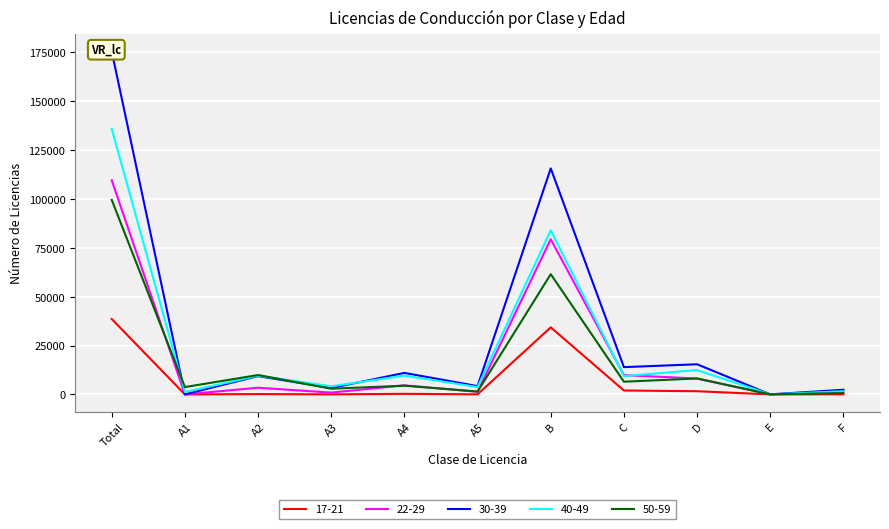

True or false: 17-21 and 50-59 intersect in this chart.

False